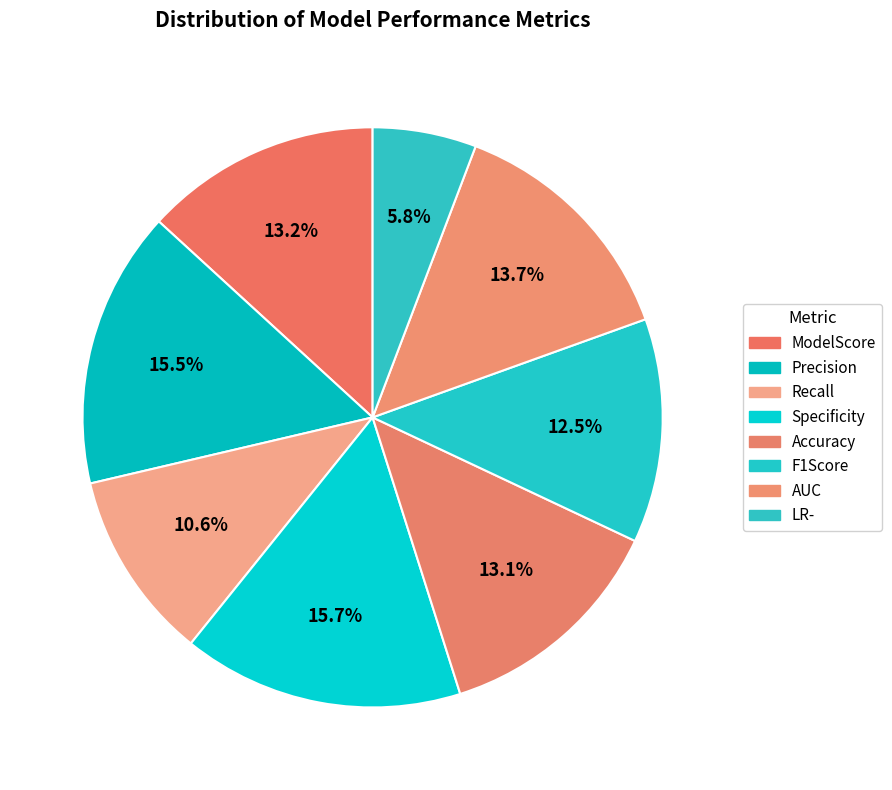

To the nearest percent, what is the difference between the Accuracy and Precision slice percentages?

2%